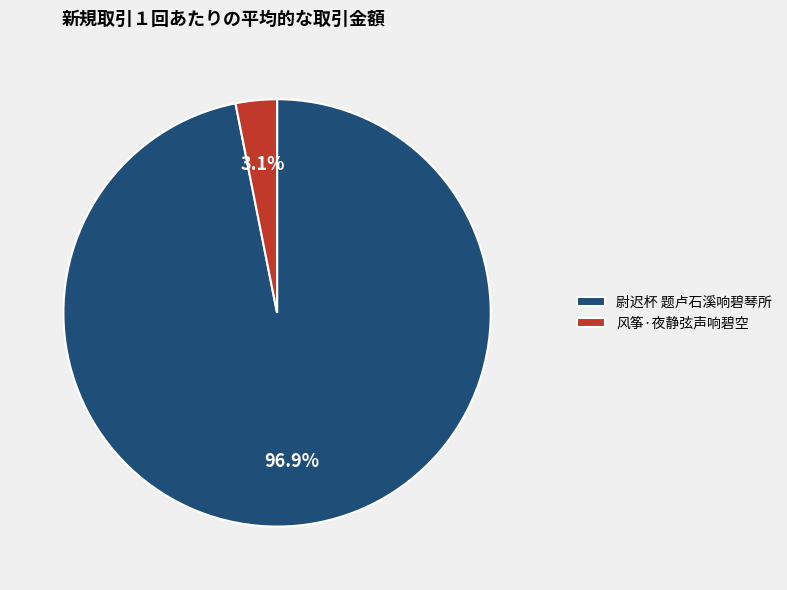

What percentage is the 尉迟杯 题卢石溪响碧琴所 slice, to the nearest percent?

97%